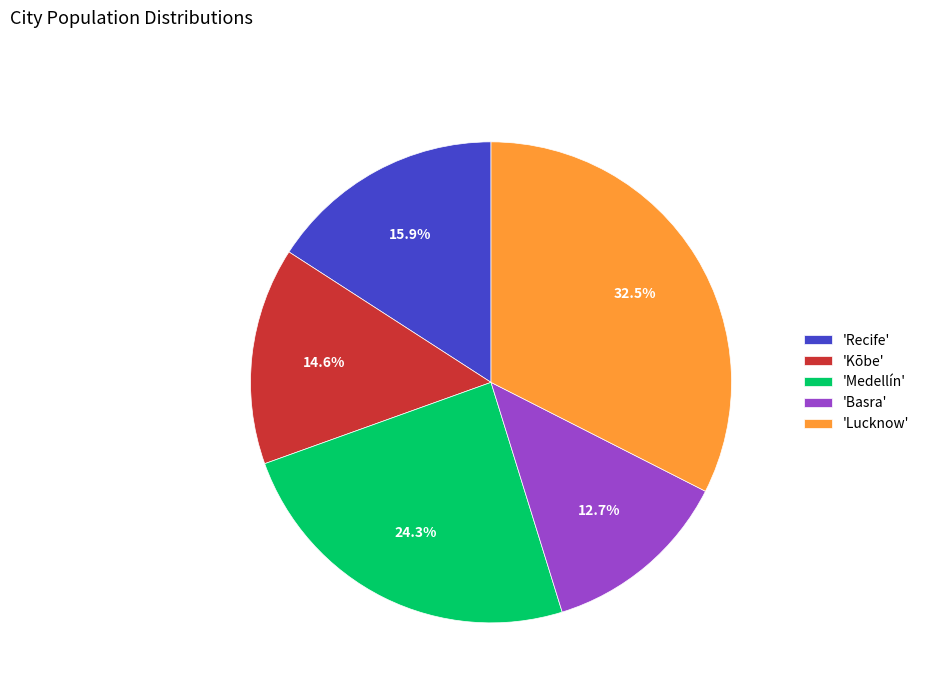

To the nearest percent, what is the difference between the largest and smallest slice percentages?

20%